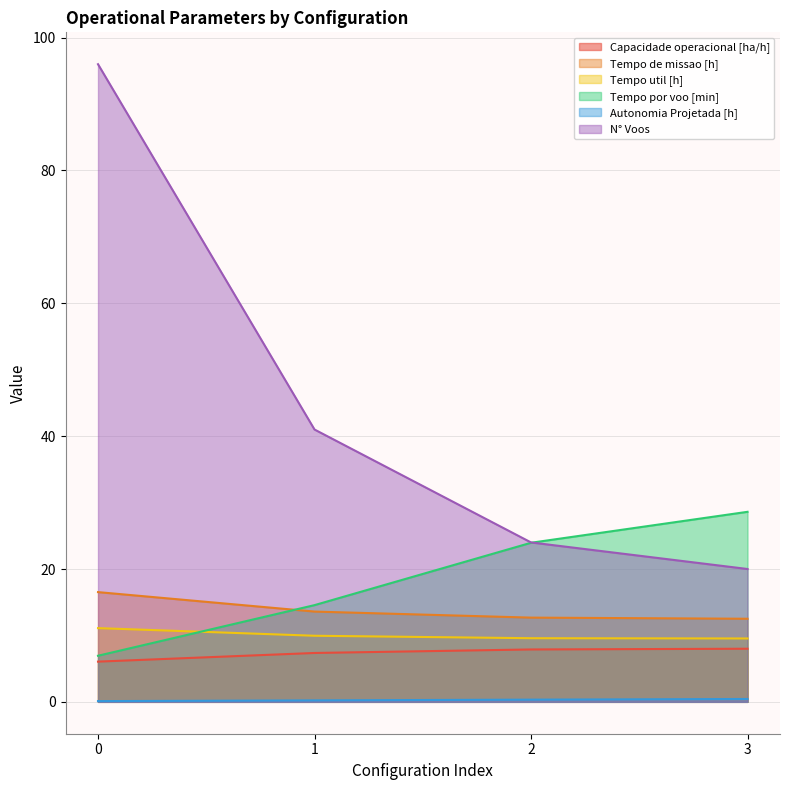

Which series has the widest spread of values?

N° Voos